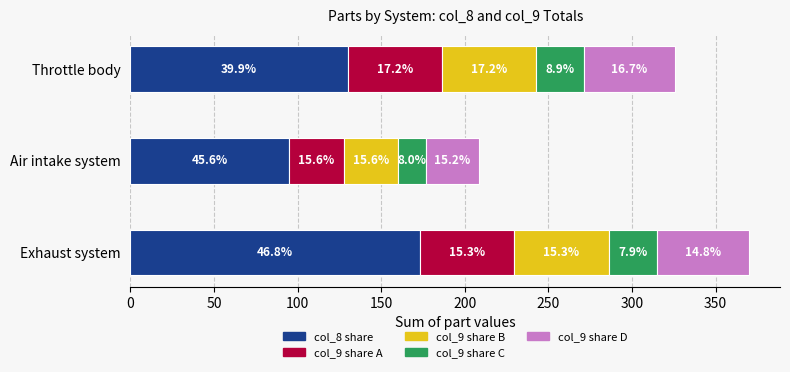

What are all the series names shown in the legend?

col_8 share, col_9 share A, col_9 share B, col_9 share C, col_9 share D